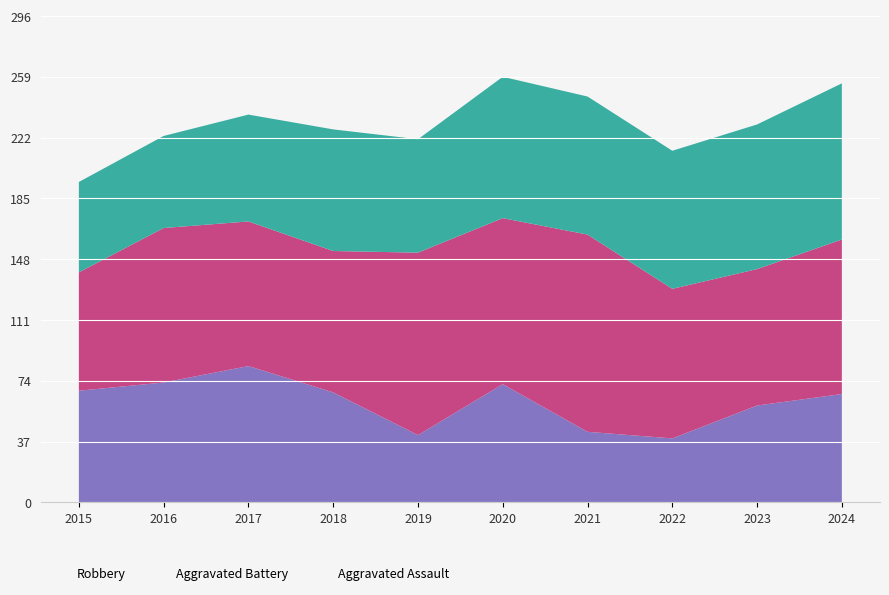

At 2019, list the series in order from smallest to largest.

Robbery, Aggravated Assault, Aggravated Battery